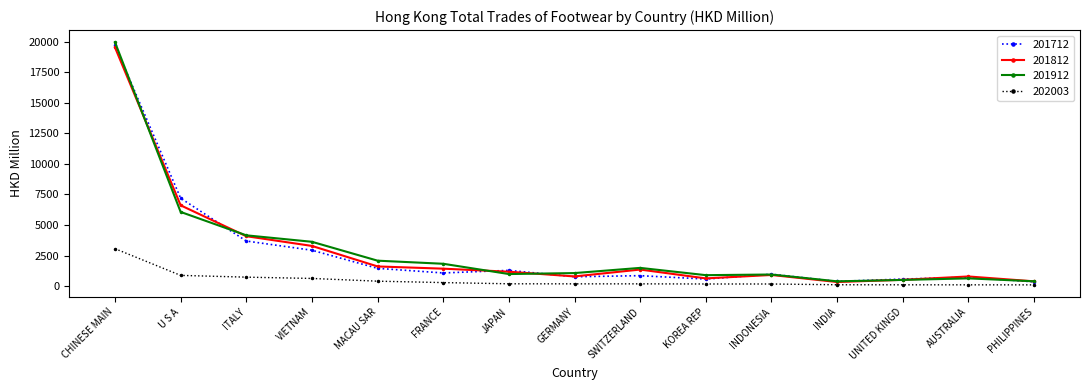

Is it true that 201912 equals 2083.6 at MACAU SAR?

True